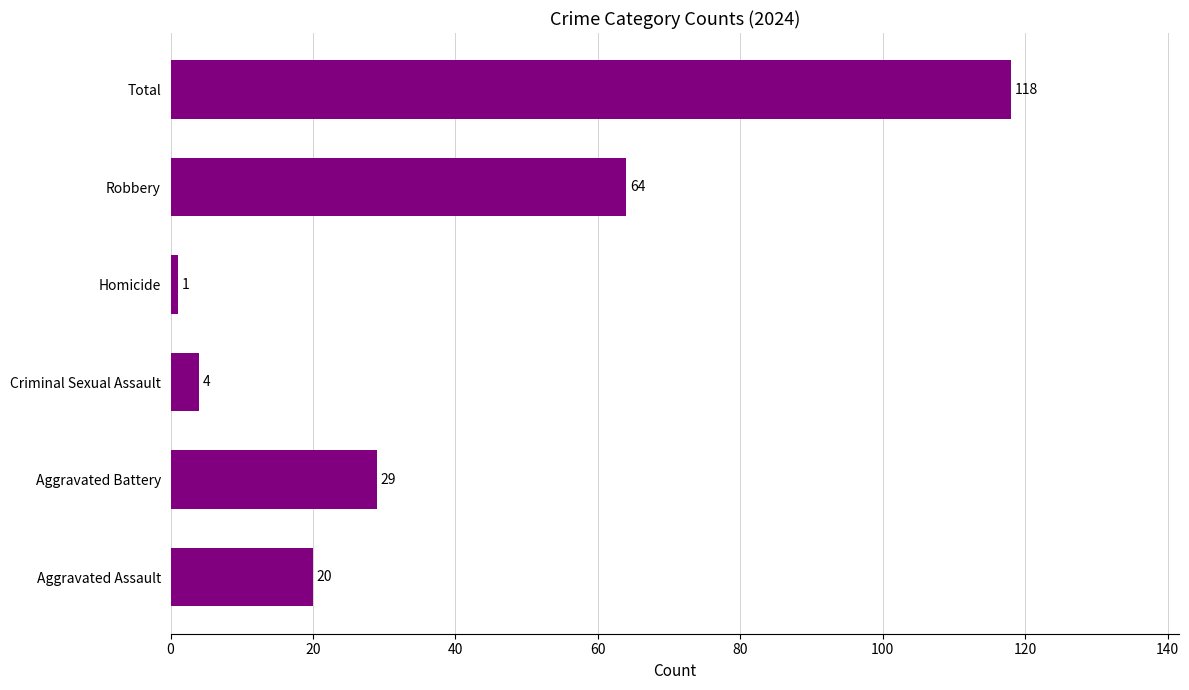

Rank the categories by value from highest to lowest.

Total, Robbery, Aggravated Battery, Aggravated Assault, Criminal Sexual Assault, Homicide